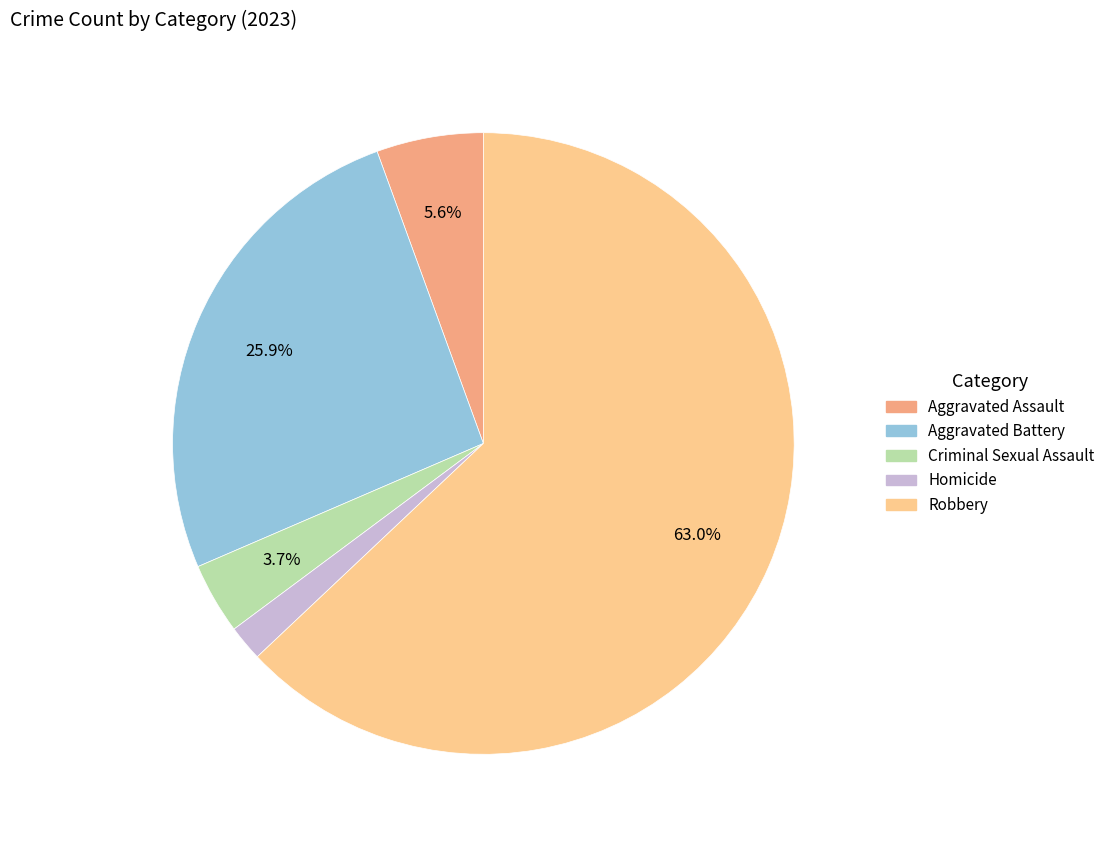

To the nearest percent, what is the combined percentage of Homicide and Criminal Sexual Assault?

6%